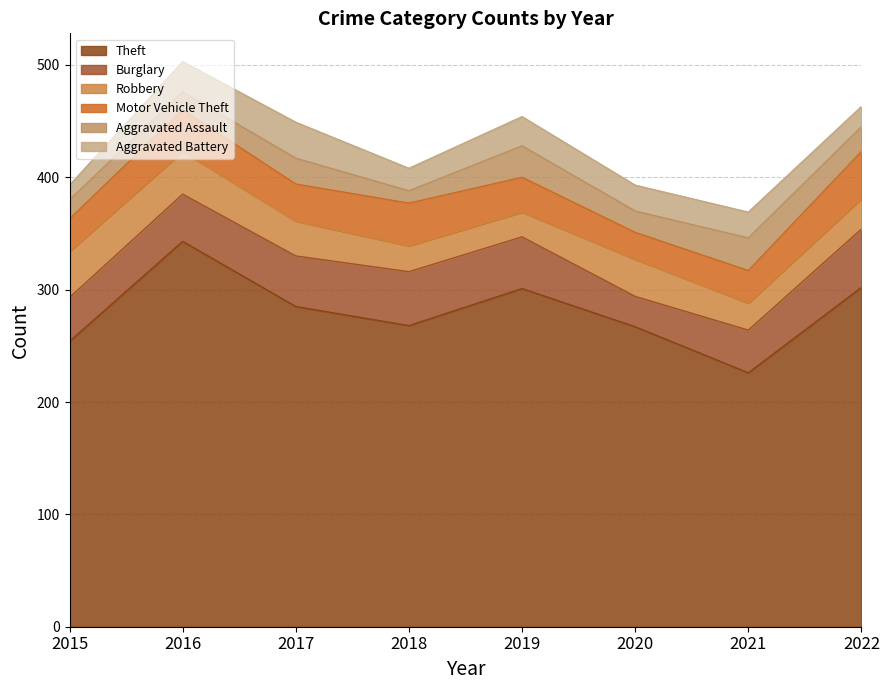

What is the approximate value of Robbery at 2022?

27